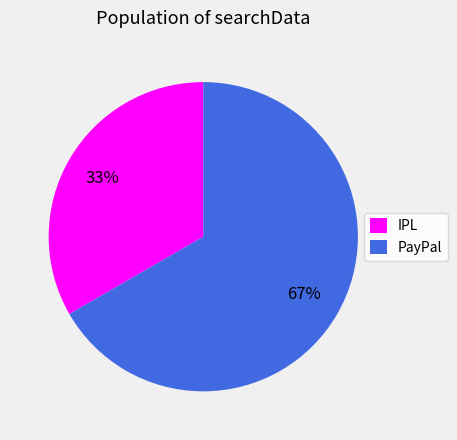

Which has a higher value, IPL or PayPal?

PayPal